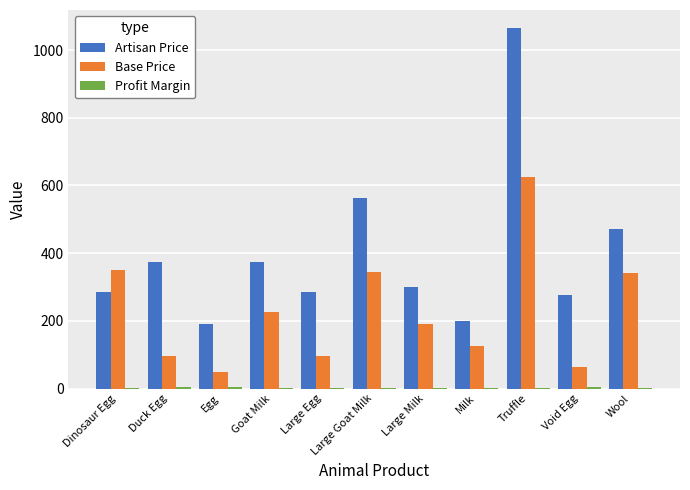

Which category has the highest value across all series?

Truffle